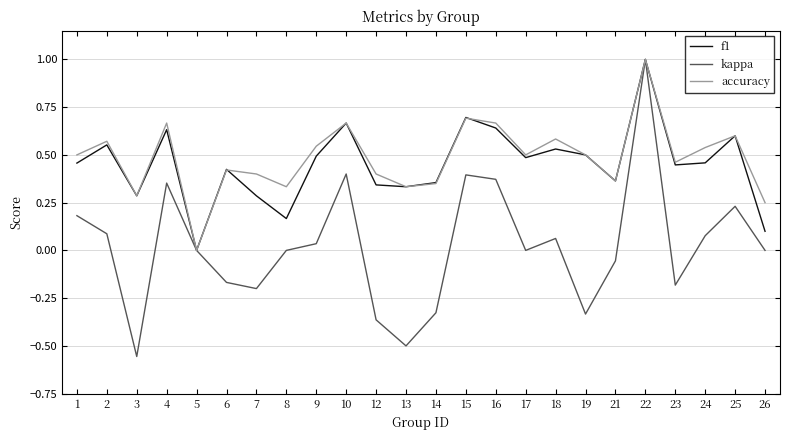

Is it true that f1 equals 1.1 at 16?

False